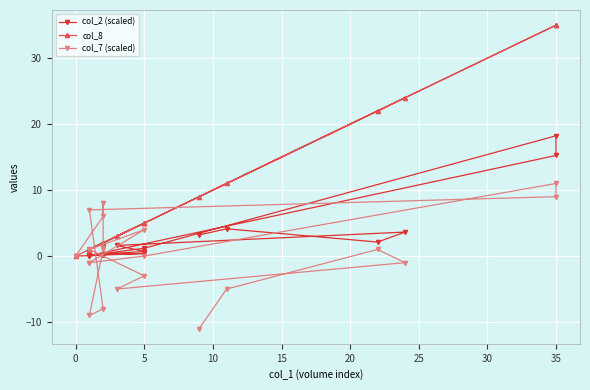

How many lines are shown in the chart?

3